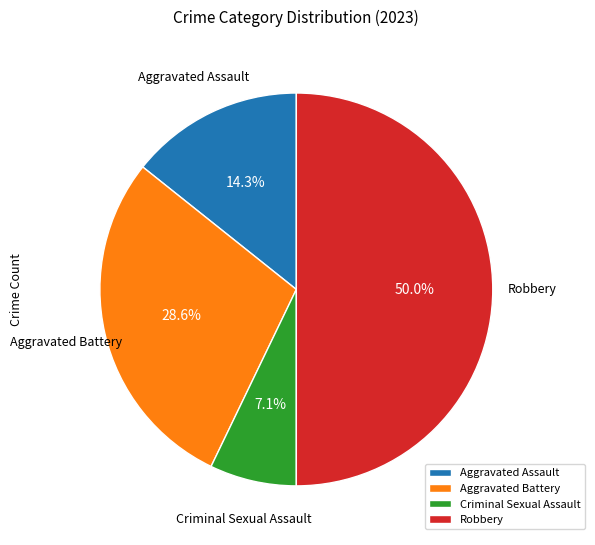

Is the sum of Robbery and Aggravated Battery greater than half?

Yes